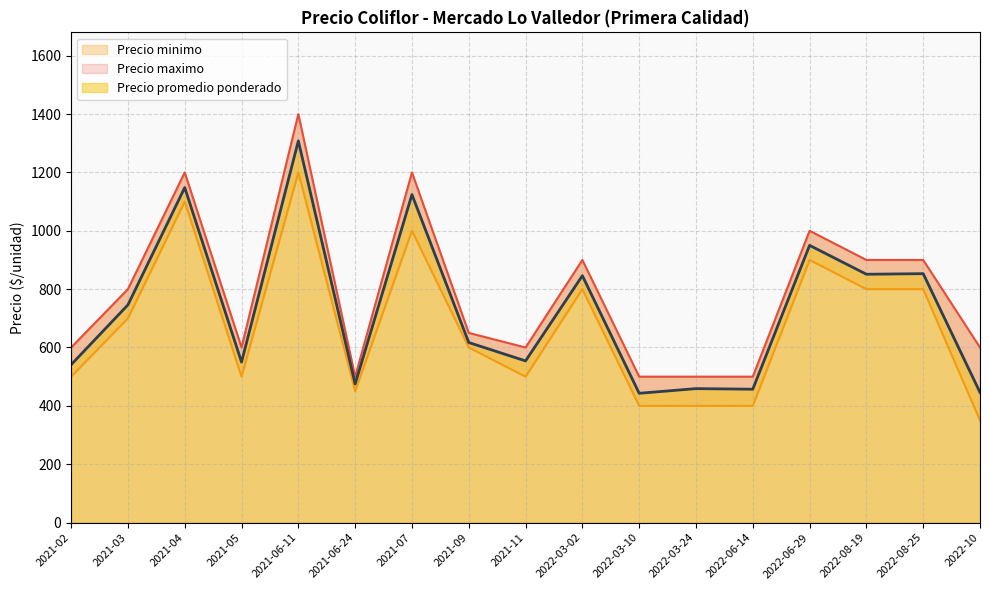

Reading right to left, what are all the values shown in this chart?

Precio promedio ponderado: 2022-10=446	2022-08-25=853	2022-08-19=851	2022-06-29=950	2022-06-14=457	2022-03-24=459	2022-03-10=443	2022-03-02=846	2021-11=554	2021-09=617	2021-07=1124	2021-06-24=475	2021-06-11=1308	2021-05=550	2021-04=1148	2021-03=746	2021-02=541
Precio maximo: 2022-10=600	2022-08-25=900	2022-08-19=900	2022-06-29=1000	2022-06-14=500	2022-03-24=500	2022-03-10=500	2022-03-02=900	2021-11=600	2021-09=650	2021-07=1200	2021-06-24=500	2021-06-11=1400	2021-05=600	2021-04=1200	2021-03=800	2021-02=600
Precio minimo: 2022-10=350	2022-08-25=800	2022-08-19=800	2022-06-29=900	2022-06-14=400	2022-03-24=400	2022-03-10=400	2022-03-02=800	2021-11=500	2021-09=600	2021-07=1000	2021-06-24=450	2021-06-11=1200	2021-05=500	2021-04=1100	2021-03=700	2021-02=500